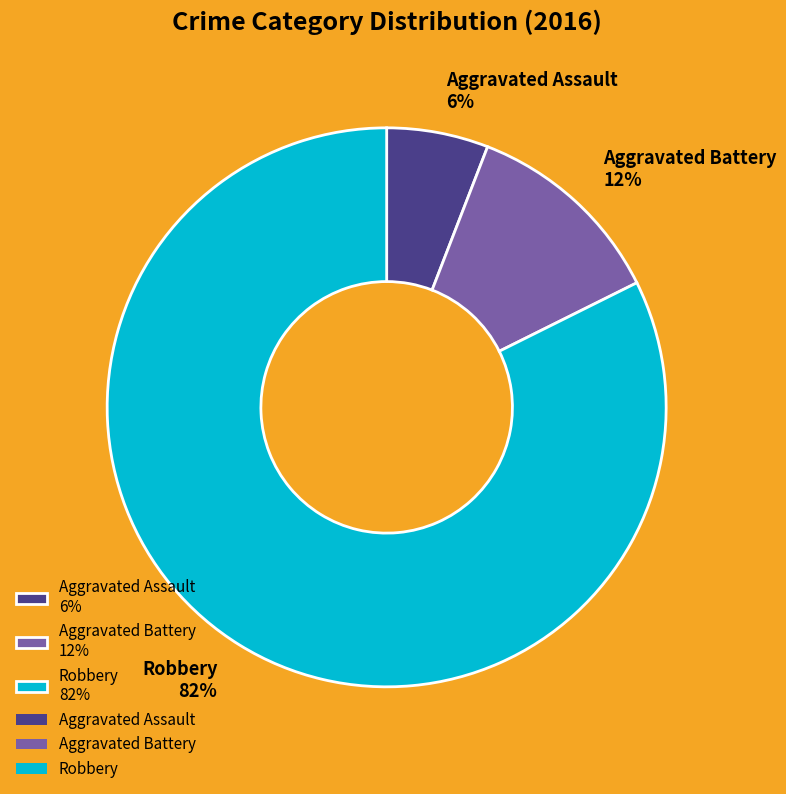

Does Robbery account for over 50% of the chart?

Yes